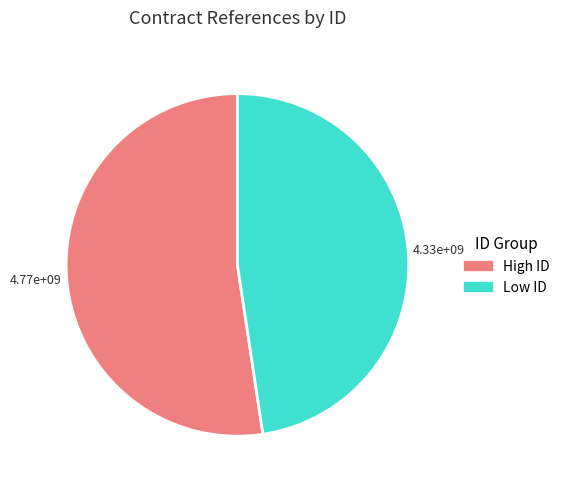

Is there a majority slice in this chart?

Yes